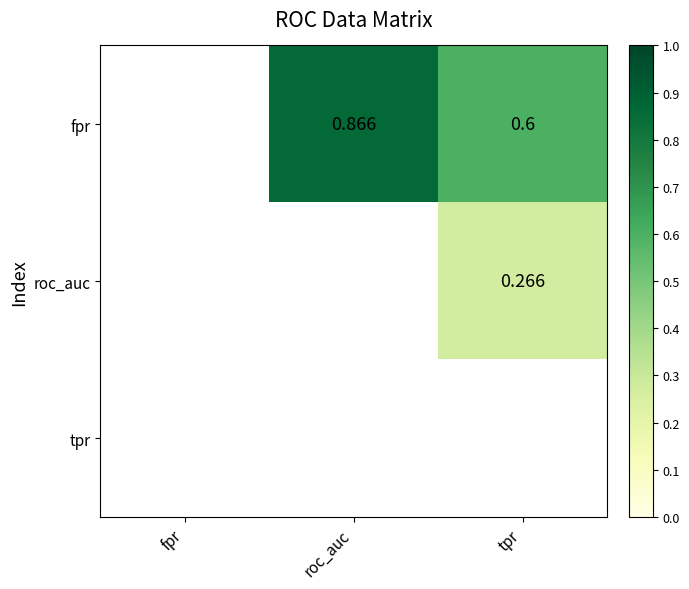

Count the number of categories in the chart.

3